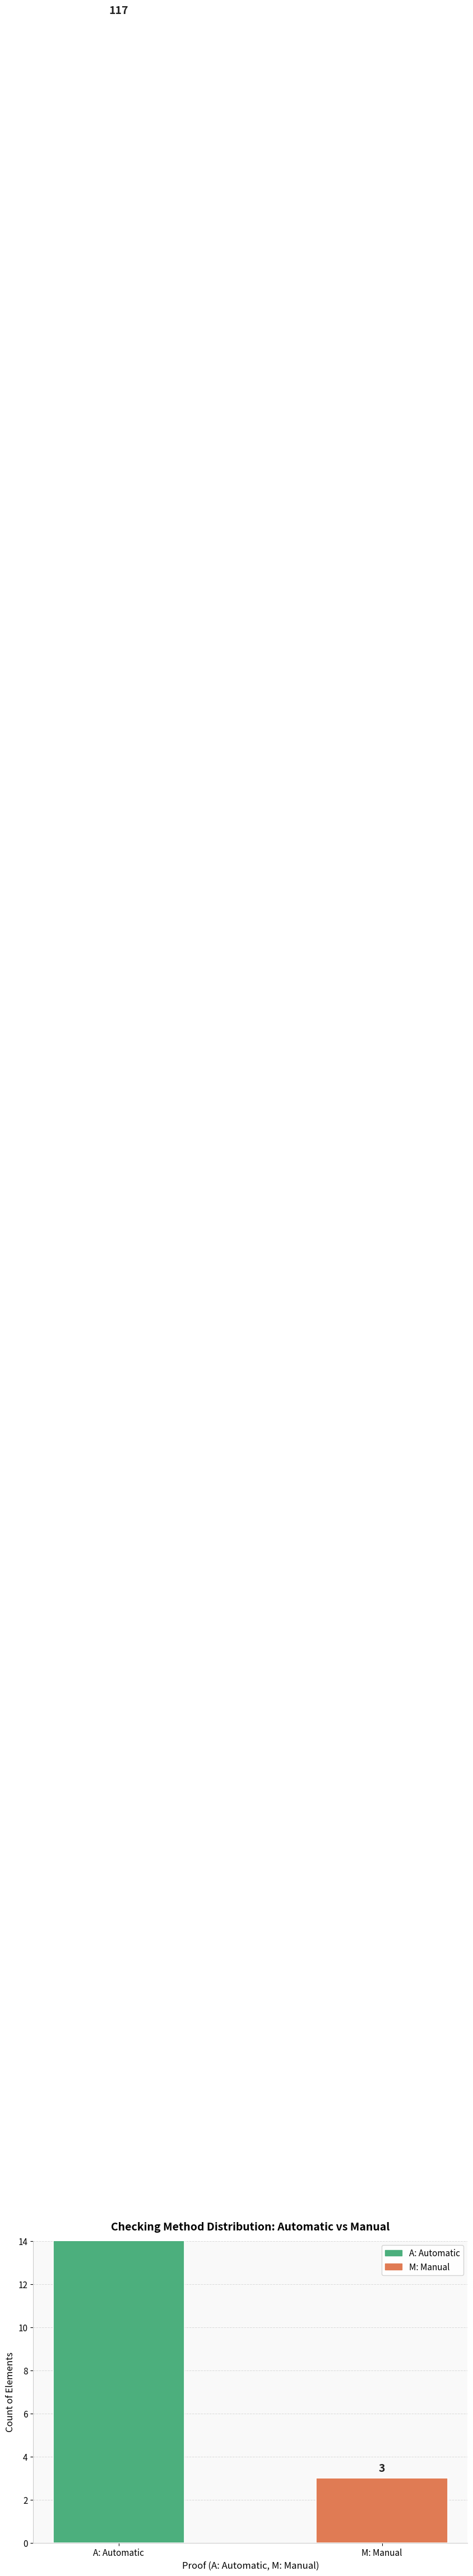

Reading left to right, what are all the values shown in this chart?

117	3